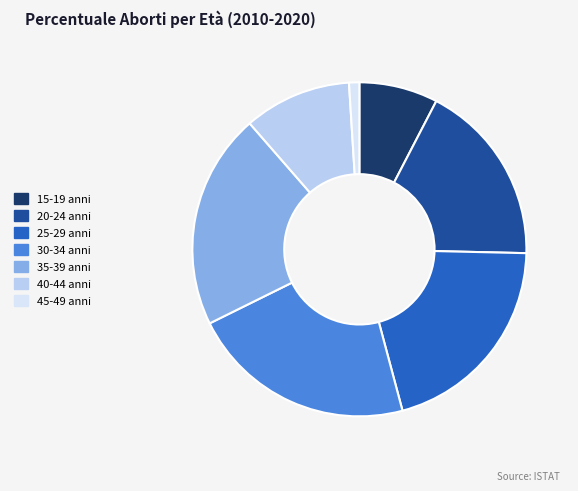

Does 35-39 anni account for over 50% of the chart?

No